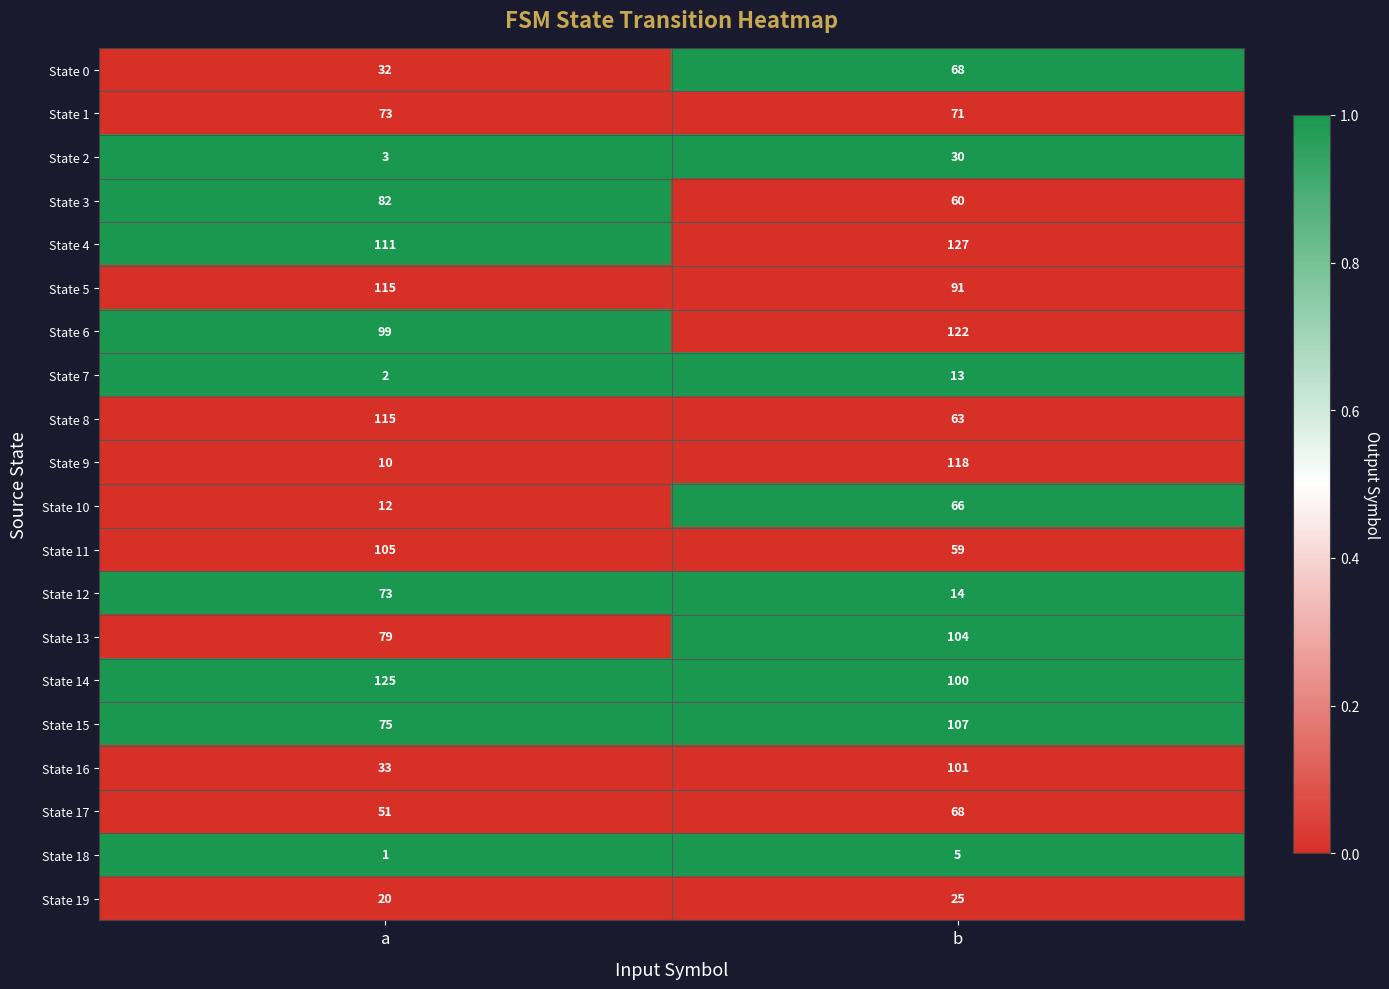

What is the difference between the State 12 values at b and a?

59